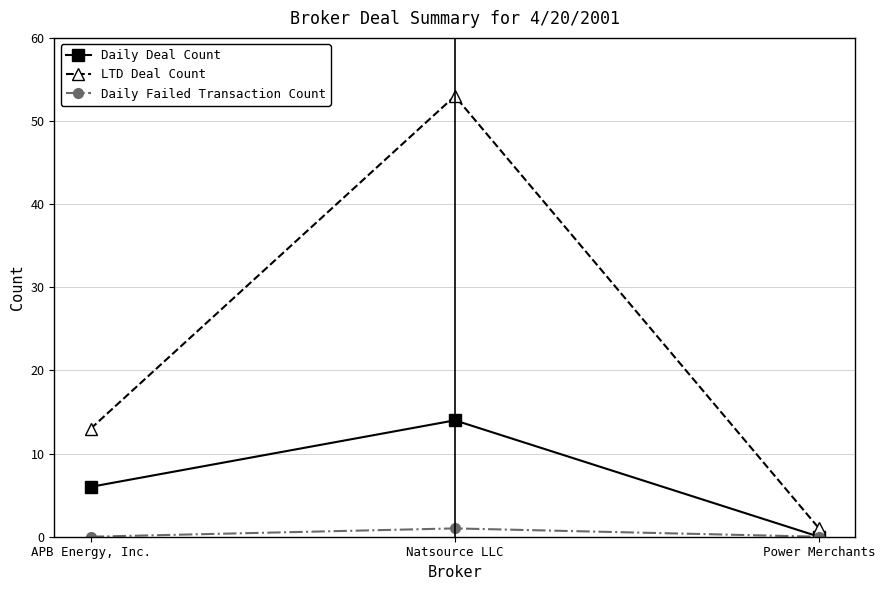

Which series changed the most between APB Energy, Inc. and Natsource LLC?

LTD Deal Count